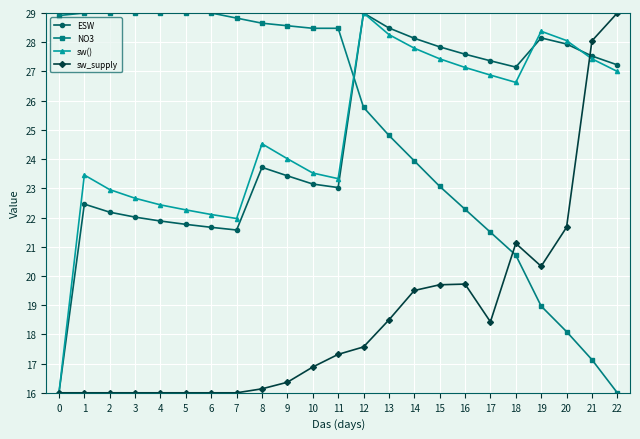

Reading left to right, list all the values displayed in this chart.

ESW: 16.0	22.5	22.2	22.0	21.9	21.8	21.7	21.6	23.7	23.4	23.1	23.0	29.0	28.5	28.1	27.8	27.6	27.4	27.1	28.1	27.9	27.5	27.2
NO3: 28.9	29.0	29.0	29.0	29.0	29.0	29.0	28.8	28.7	28.6	28.5	28.5	25.8	24.8	23.9	23.1	22.3	21.5	20.7	19.0	18.1	17.1	16.0
sw(): 16.0	23.5	23.0	22.7	22.4	22.3	22.1	22.0	24.5	24.0	23.5	23.3	29.0	28.3	27.8	27.4	27.1	26.9	26.6	28.4	28.1	27.4	27.0
sw_supply: 16.0	16.0	16.0	16.0	16.0	16.0	16.0	16.0	16.1	16.4	16.9	17.3	17.6	18.5	19.5	19.7	19.7	18.4	21.1	20.3	21.7	28.0	29.0